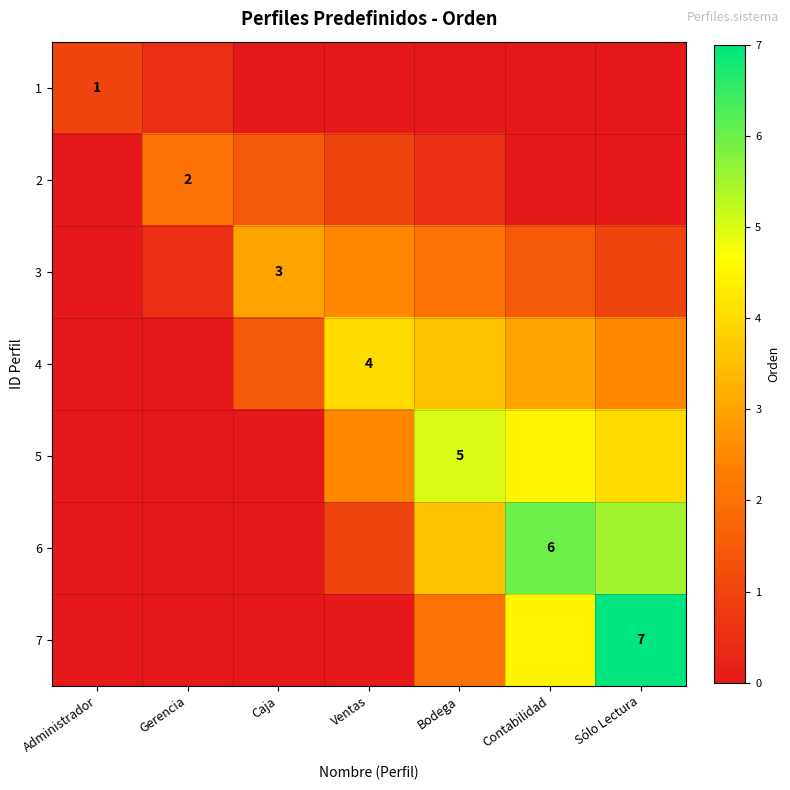

What is the total value across all series at Administrador?

1.0